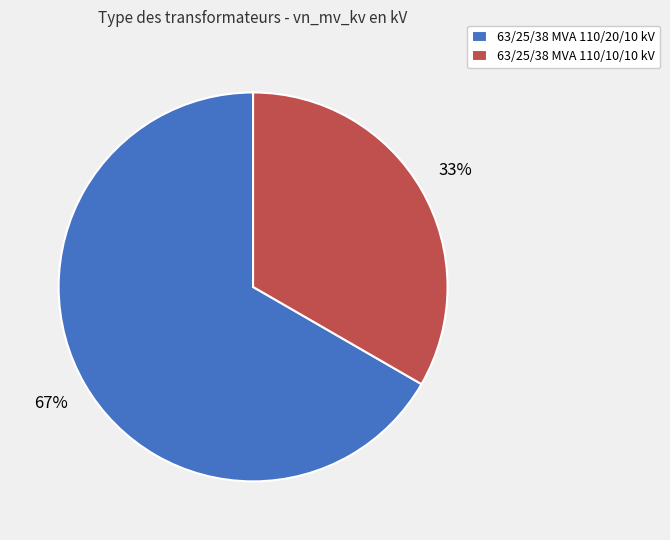

What is the smallest slice in the pie chart?

63/25/38 MVA 110/10/10 kV